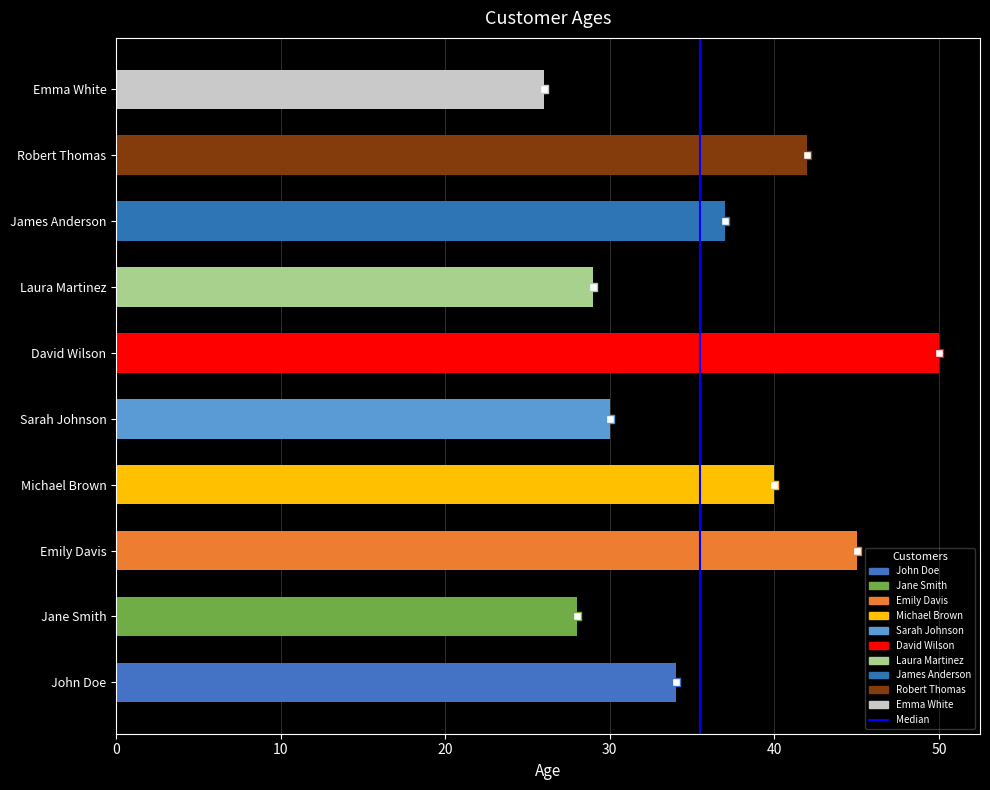

Are the bars horizontal?

Yes